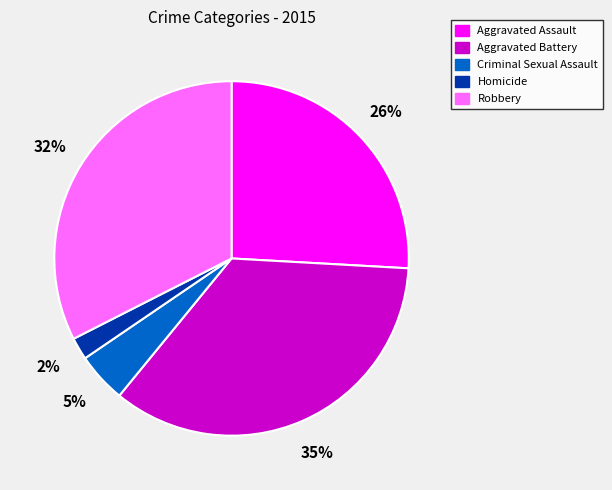

To the nearest percent, what is the combined percentage of Criminal Sexual Assault and Robbery?

37%